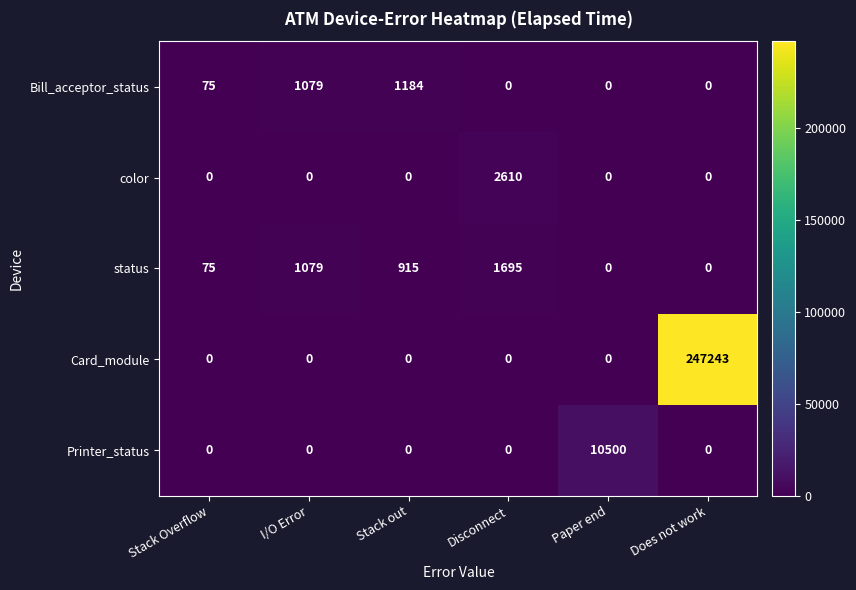

What is the greatest value displayed?

247243